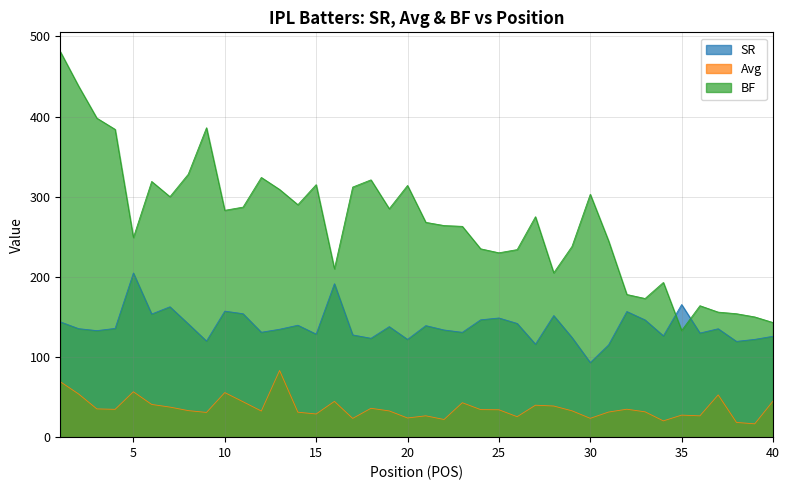

Is it true that BF equals 173.0 at 33?

True